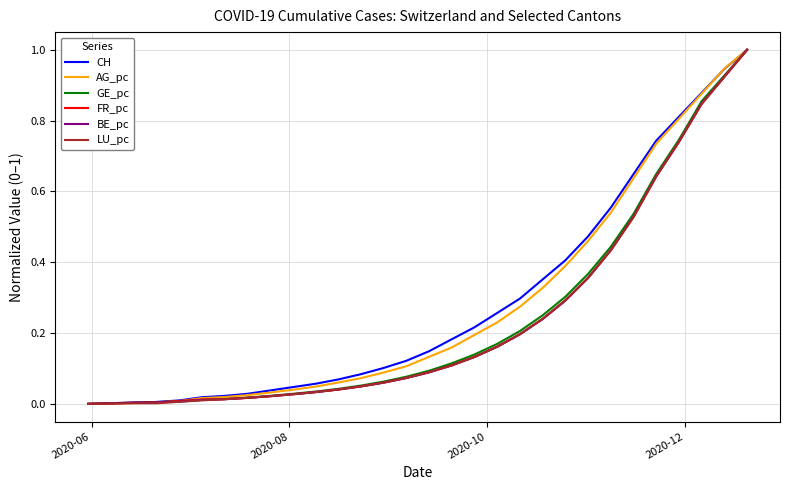

How many lines are shown in the chart?

6